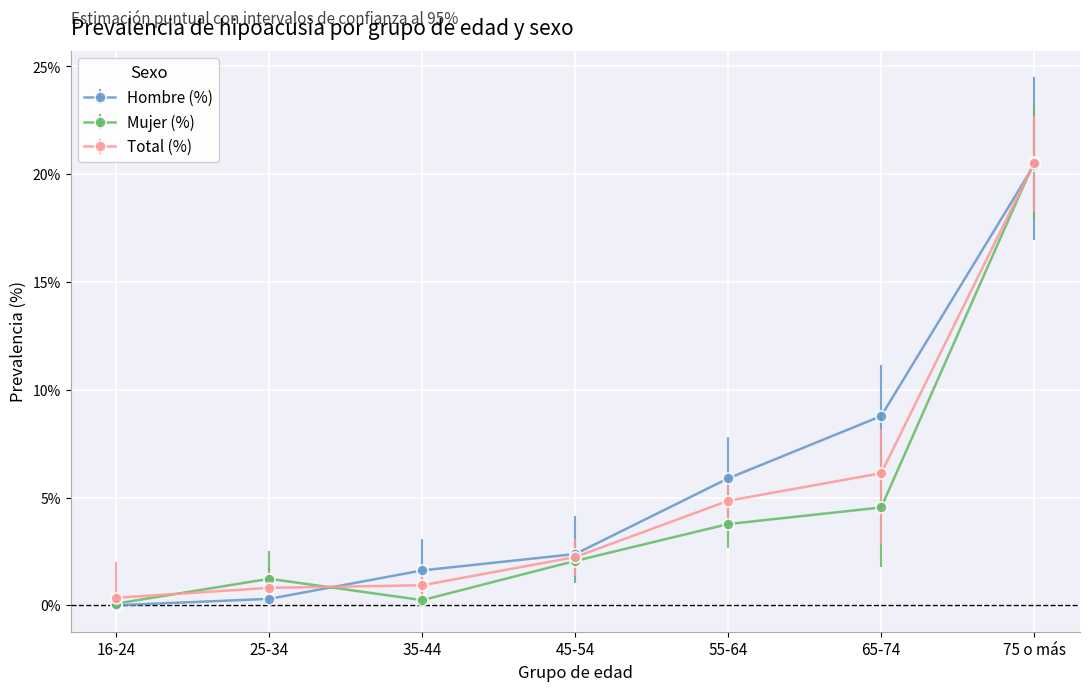

Where do Mujer (%) and Total (%) first cross each other?

16-24 and 25-34